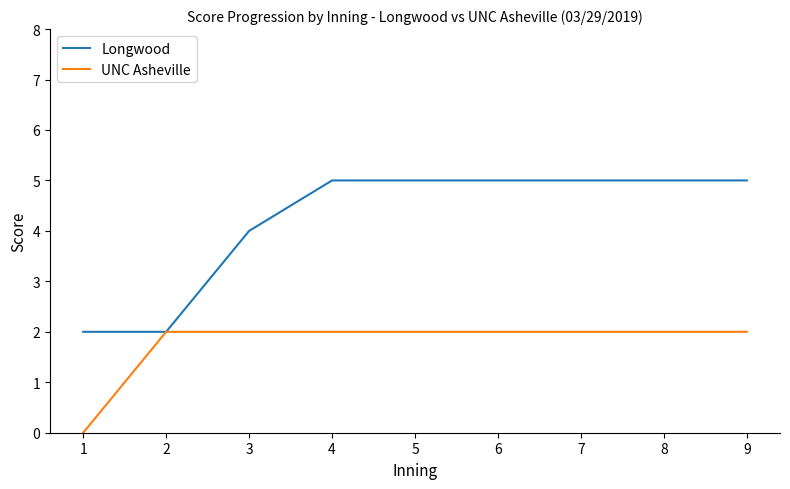

List the series in order of their peak value, lowest first.

UNC Asheville, Longwood